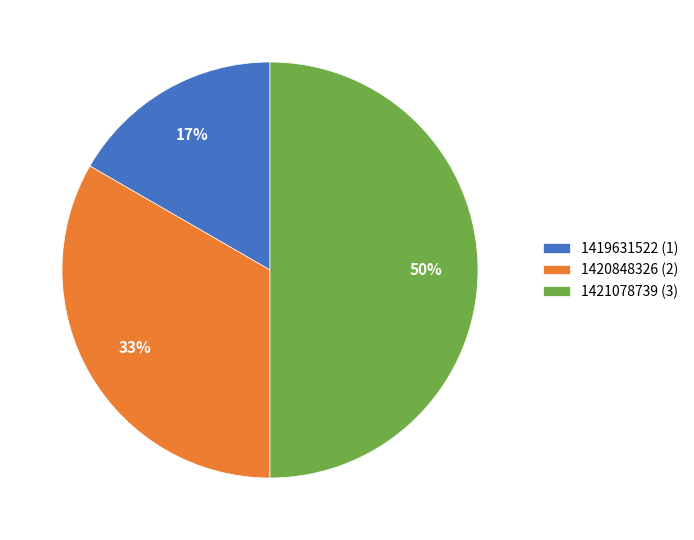

Count the number of slices in the pie.

3